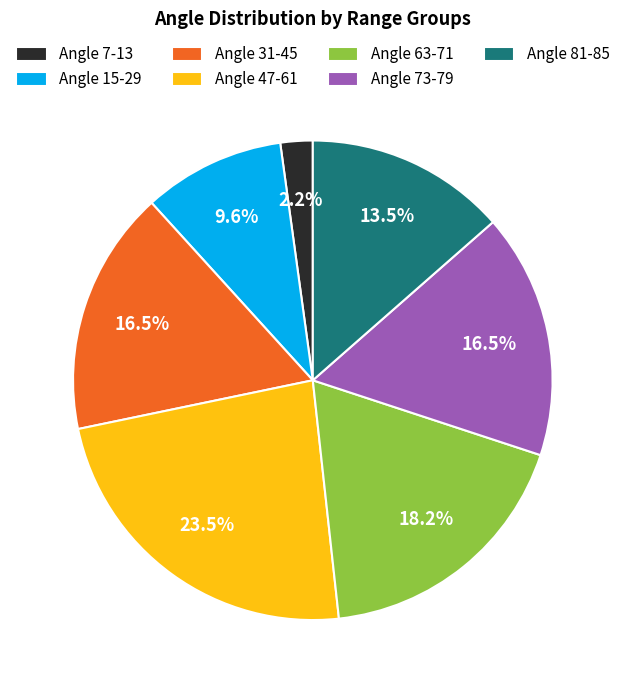

Is there a majority slice in this chart?

No